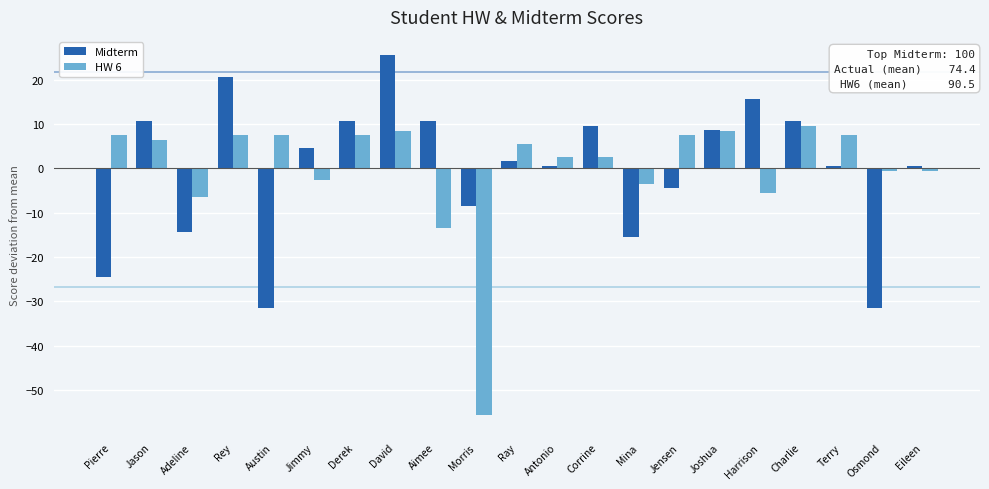

How many groups of bars are there?

21